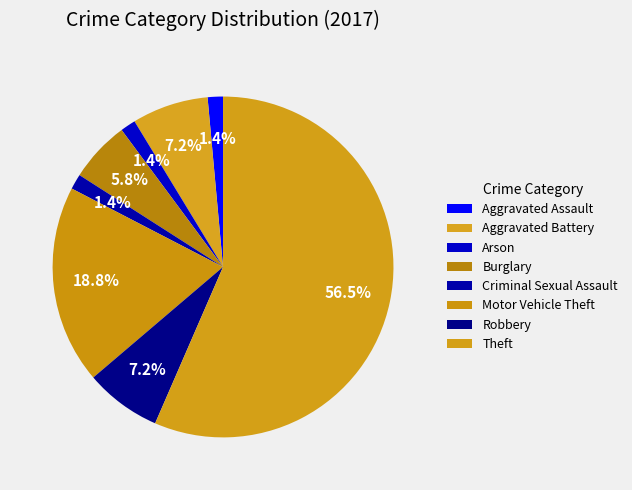

Count the number of slices in the pie.

8